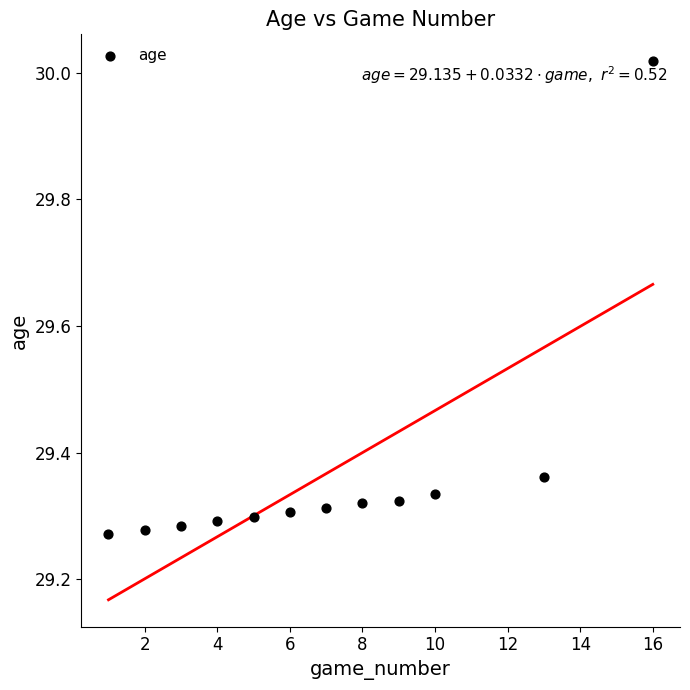

What is the range of Y values (max minus min)?

0.7